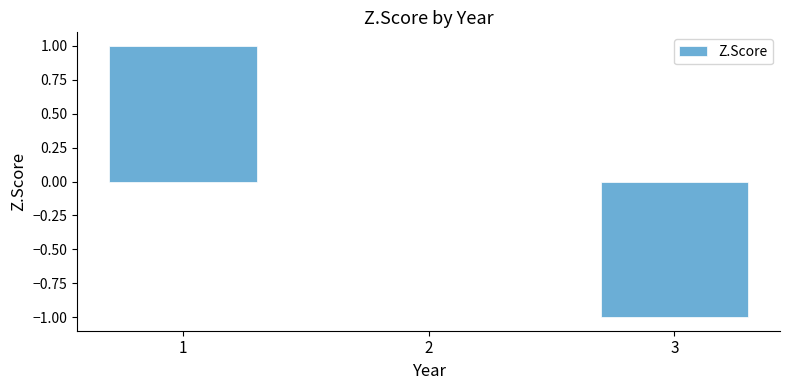

The value at 3 is 0. True or false?

False